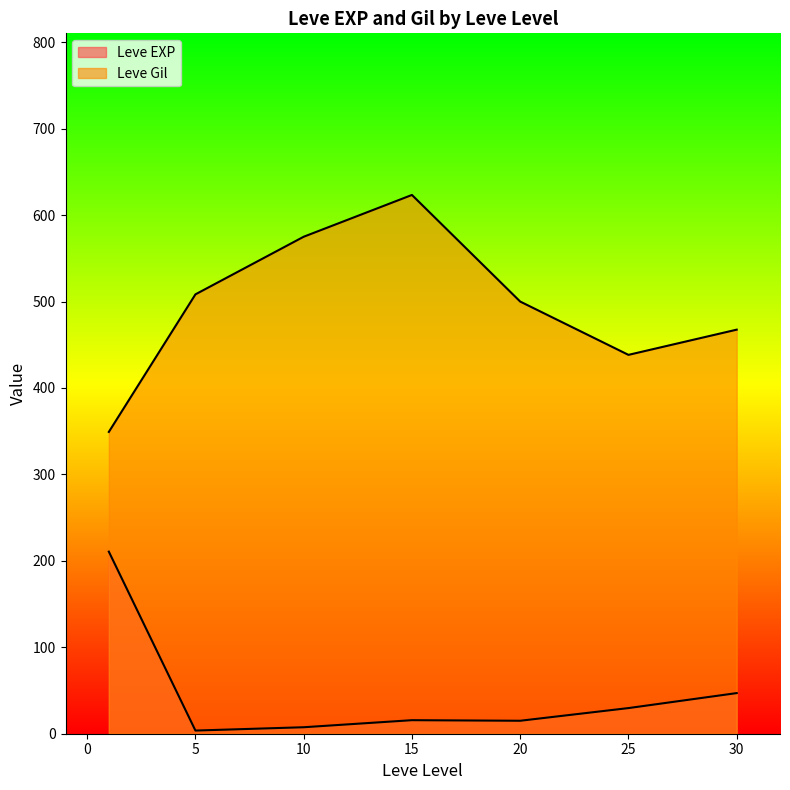

How many categories are shown in the chart?

7